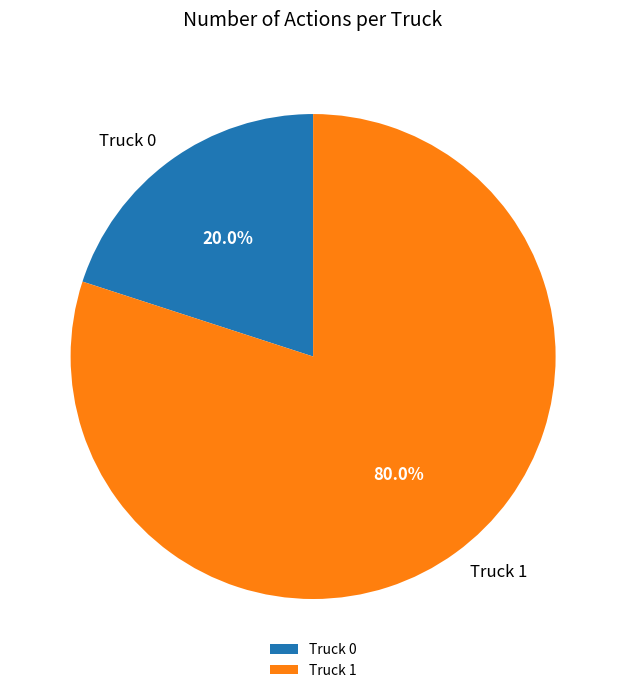

Rank the categories by value from highest to lowest.

Truck 1, Truck 0